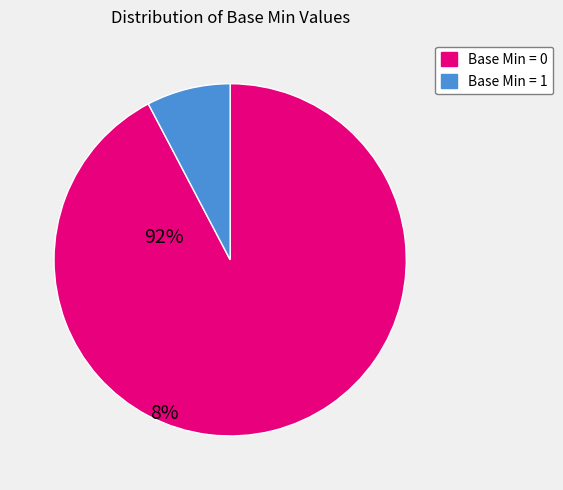

Rank the categories by value from highest to lowest.

Base Min = 0, Base Min = 1